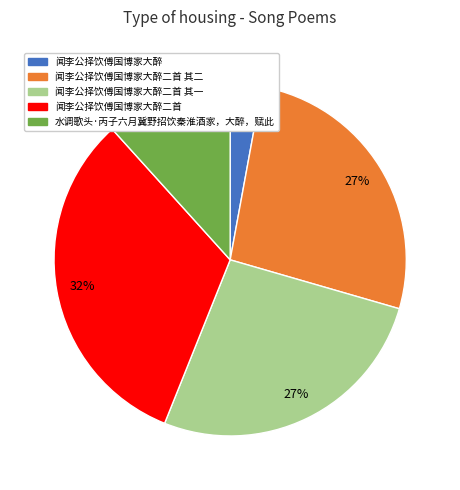

True or false: 闻李公择饮傅国博家大醉 accounts for 3% of the total.

True